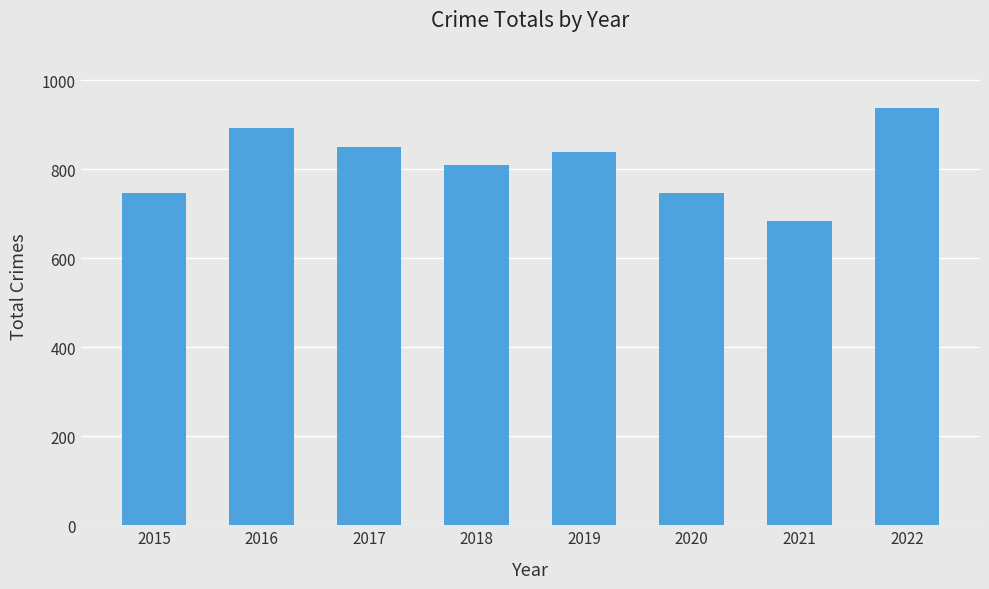

Does the chart contain any negative values?

No